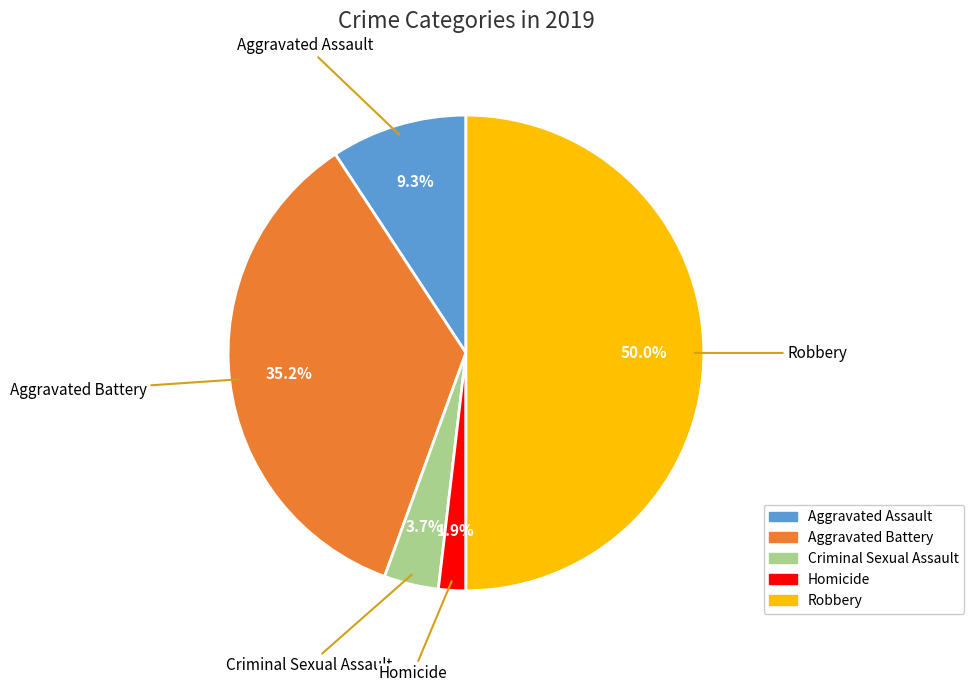

Is Homicide the majority of the pie?

No